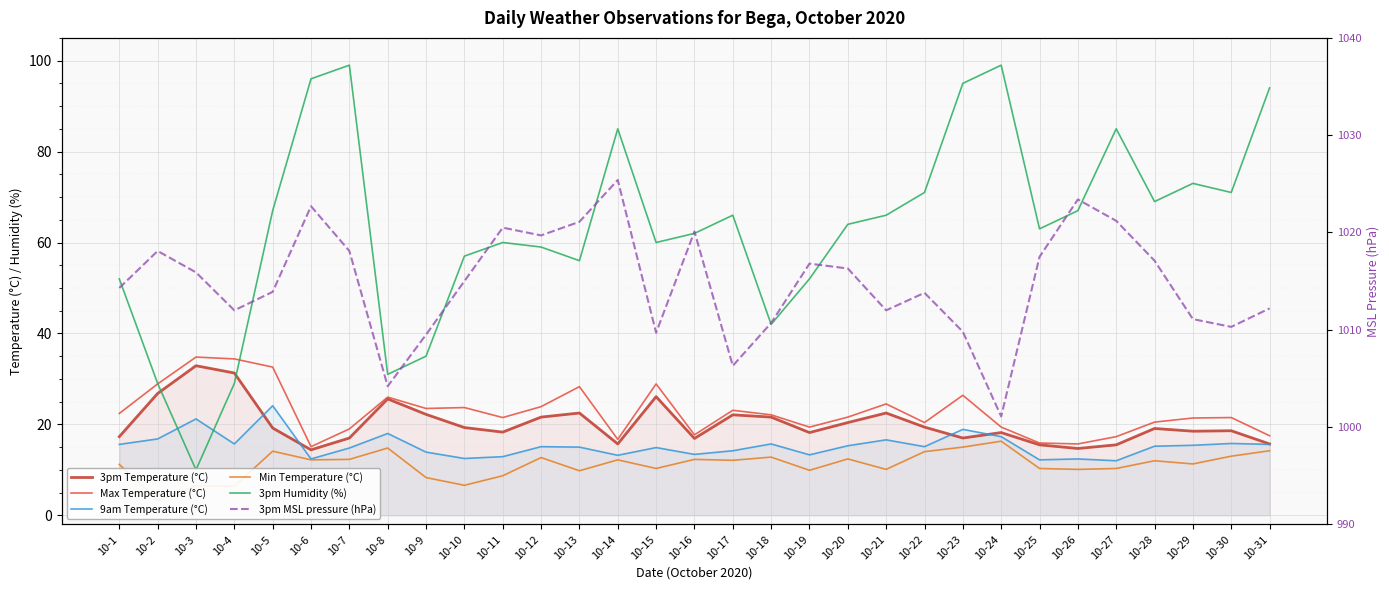

List the series in order of their peak value, lowest first.

Min Temperature (°C), 9am Temperature (°C), 3pm Temperature (°C), Max Temperature (°C), 3pm Humidity (%), 3pm MSL pressure (hPa)